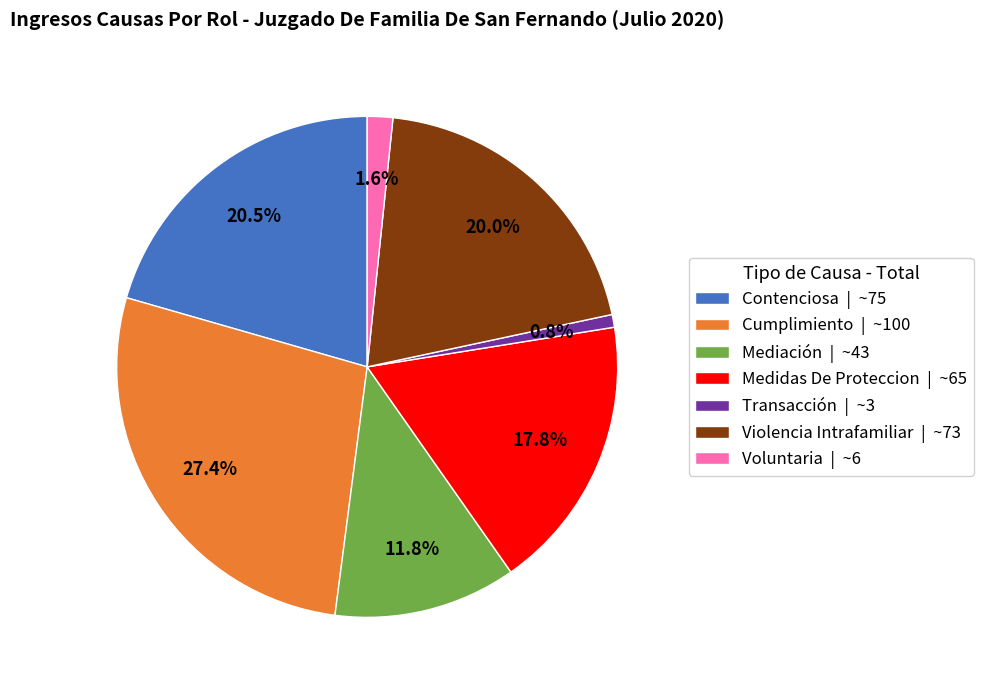

Which category has the smallest portion of the pie?

Transacción